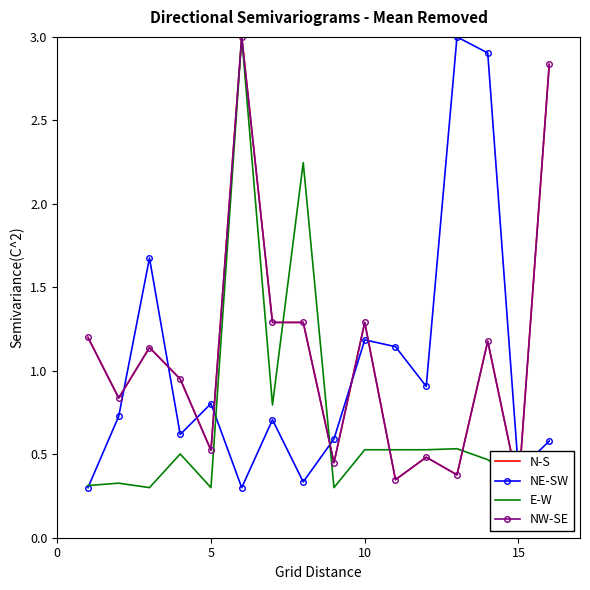

Is it true that E-W equals 0.4 at 5?

False